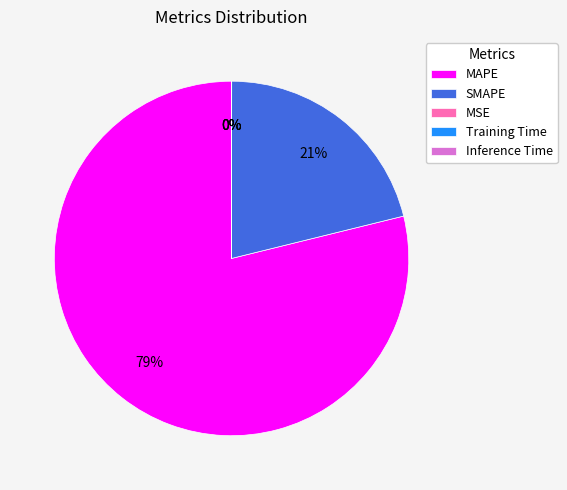

Is it true that MAPE is 69% of the pie?

False